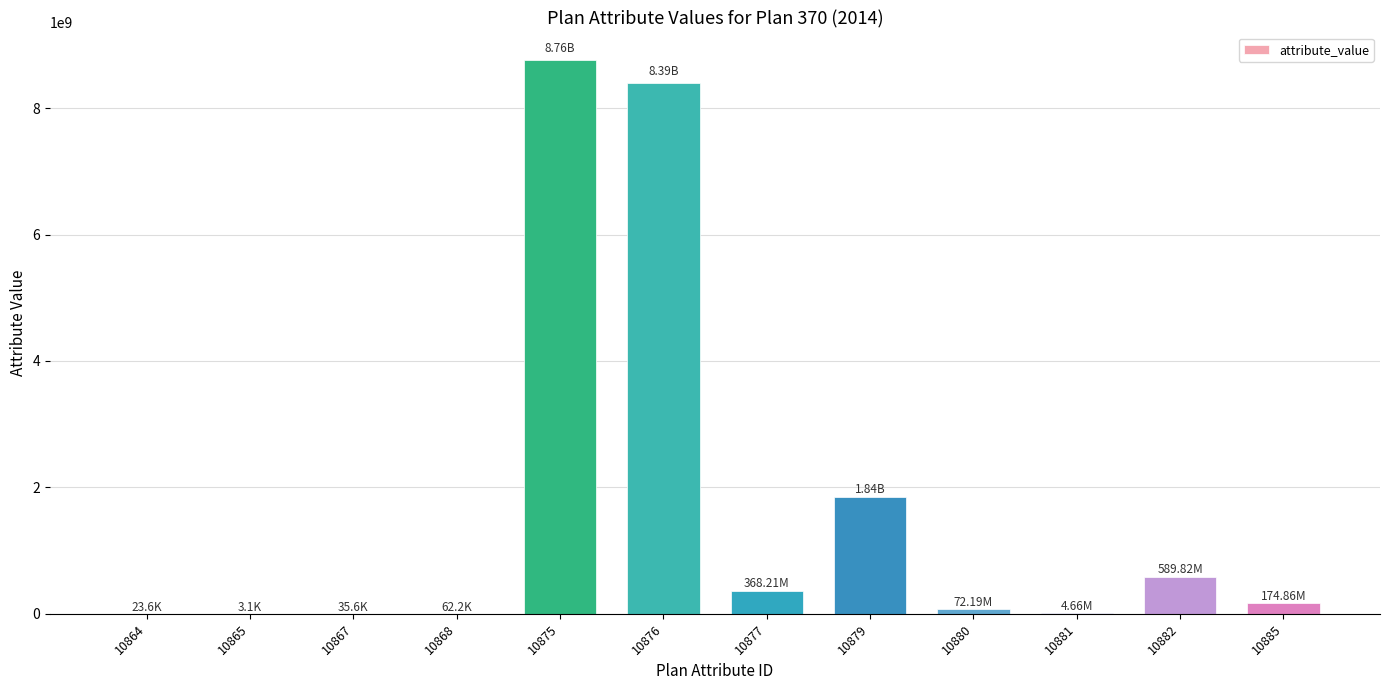

What is the sum of all values?

20198139346